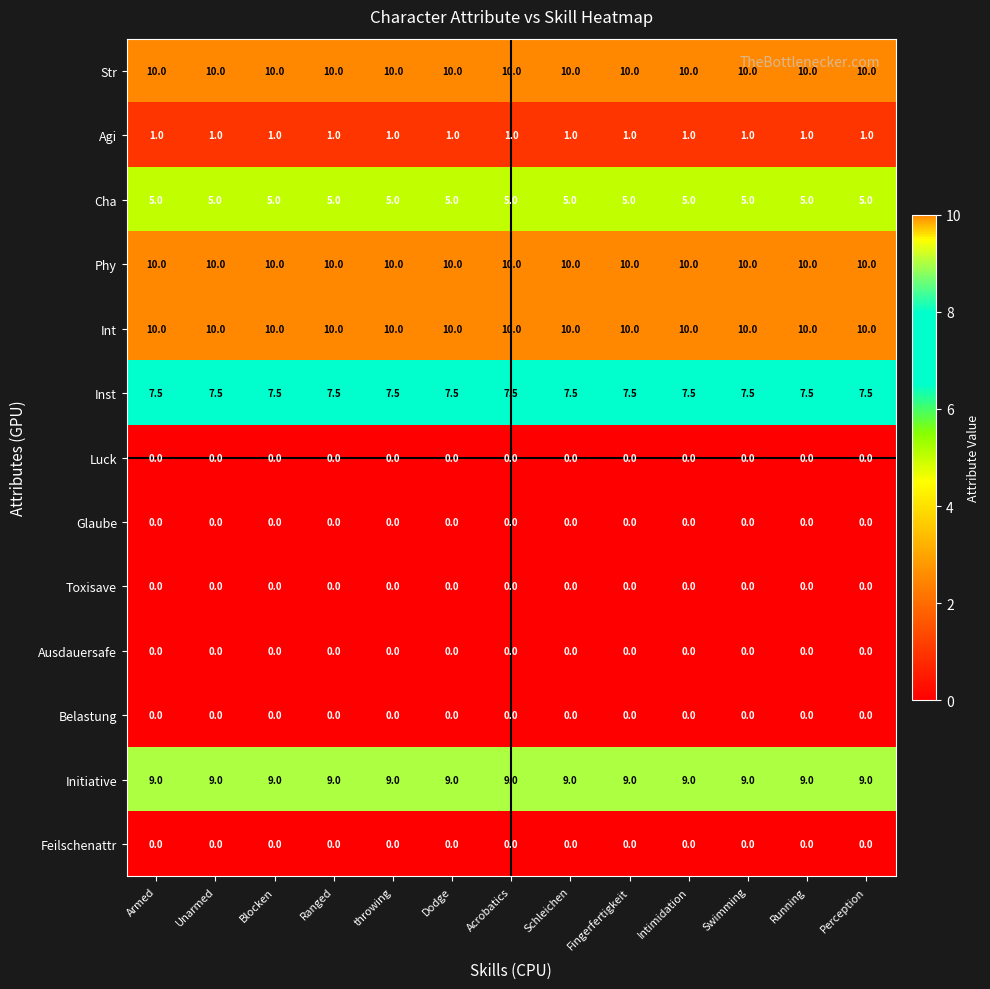

The value of Str at Ranged is 16.6. True or false?

False